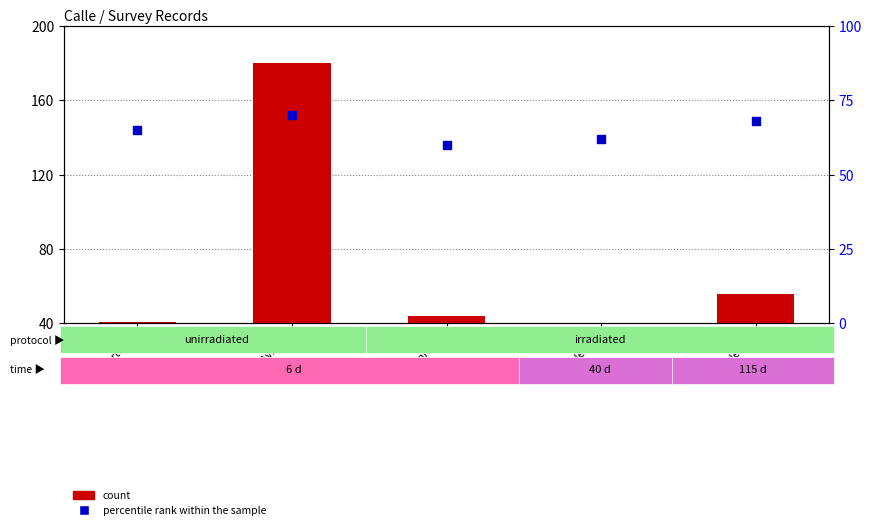

Which series reaches the minimum Y coordinate?

count